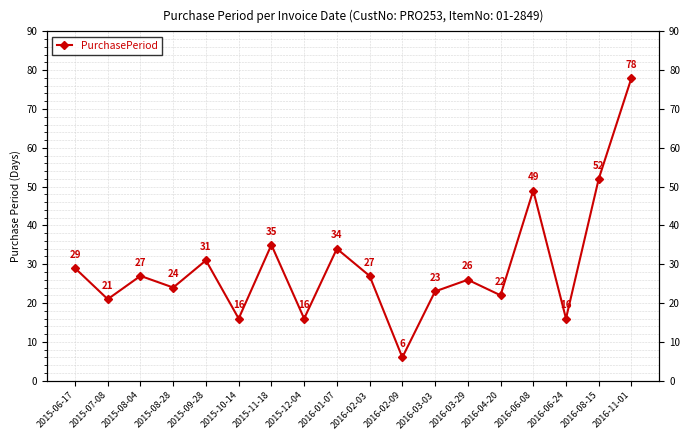

Rank the categories by value from highest to lowest.

2016-11-01, 2016-08-15, 2016-06-08, 2015-11-18, 2016-01-07, 2015-09-28, 2015-06-17, 2015-08-04, 2016-02-03, 2016-03-29, 2015-08-28, 2016-03-03, 2016-04-20, 2015-07-08, 2015-10-14, 2015-12-04, 2016-06-24, 2016-02-09